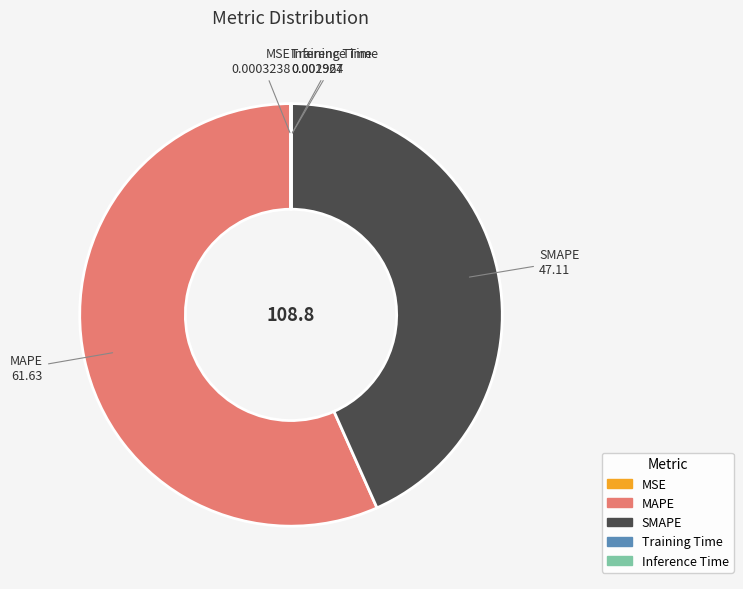

The MAPE slice represents 70% of the pie. True or false?

False